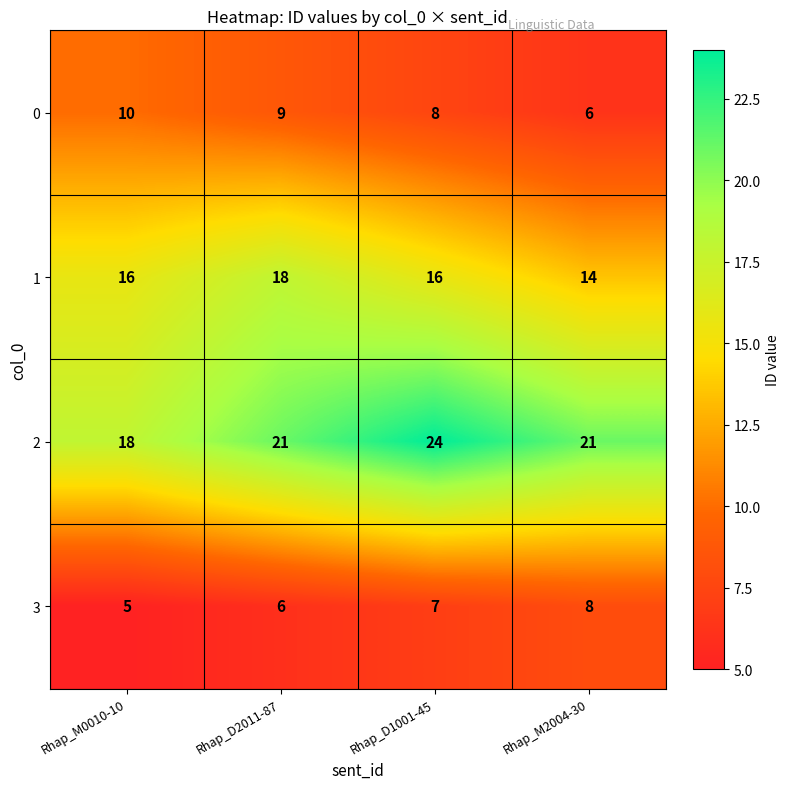

At Rhap_D2011-87, list the series in order from largest to smallest.

2, 1, 0, 3